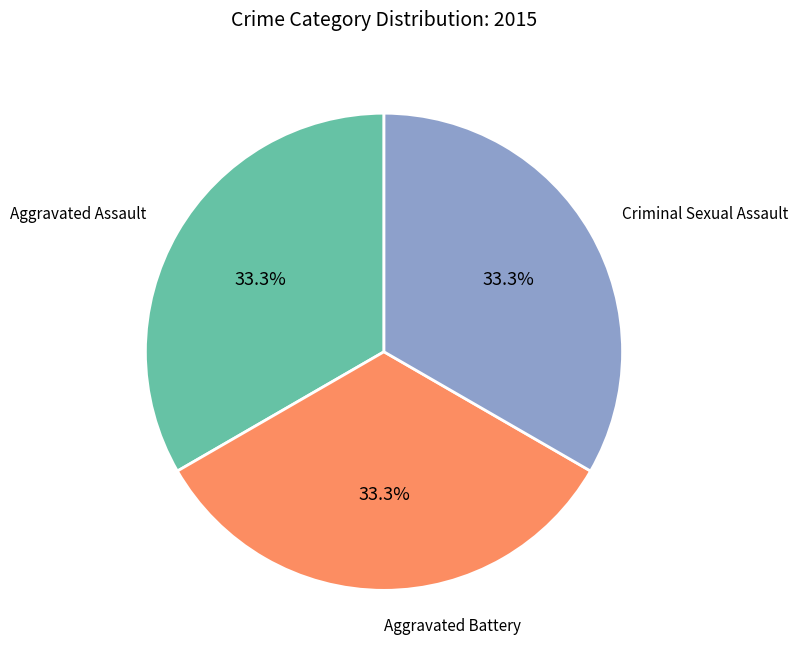

Is there a majority slice in this chart?

No